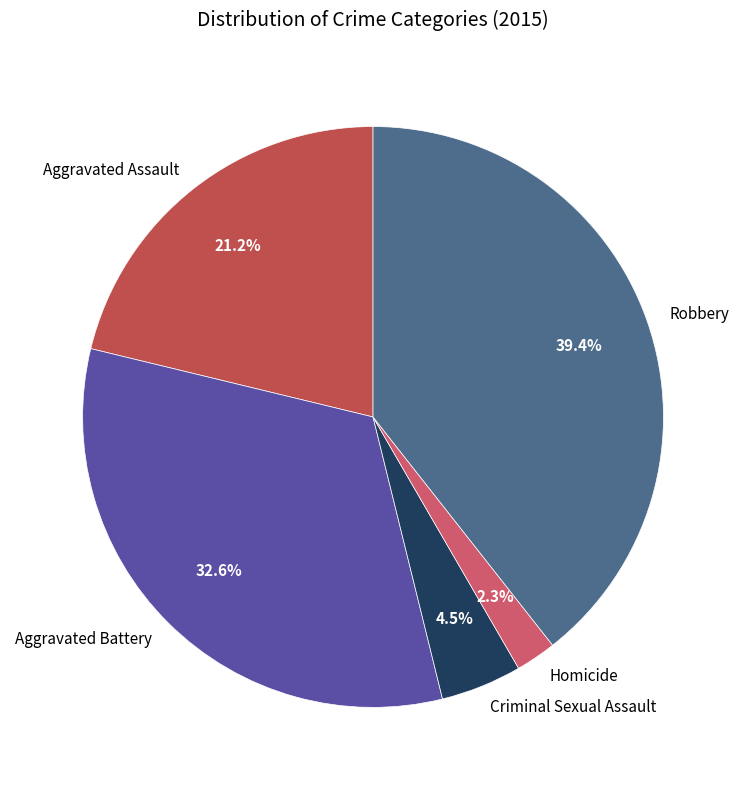

To the nearest percent, what is the difference between the Aggravated Battery and Aggravated Assault slice percentages?

11%